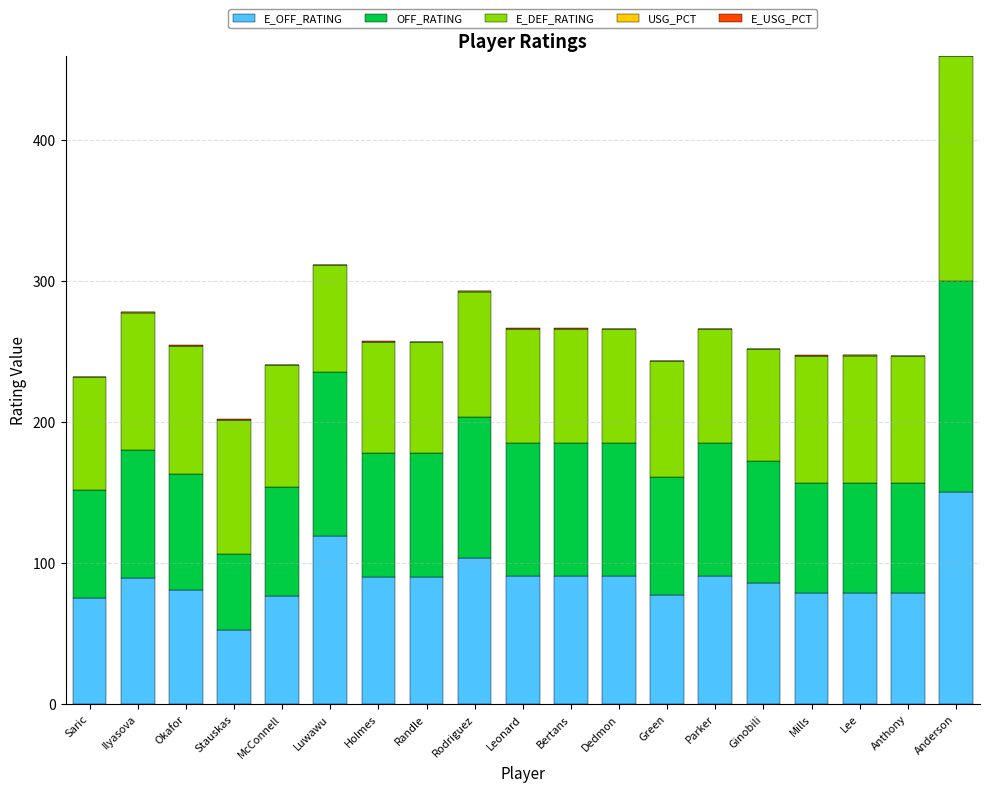

At which category is the sum across all series the highest?

Anderson